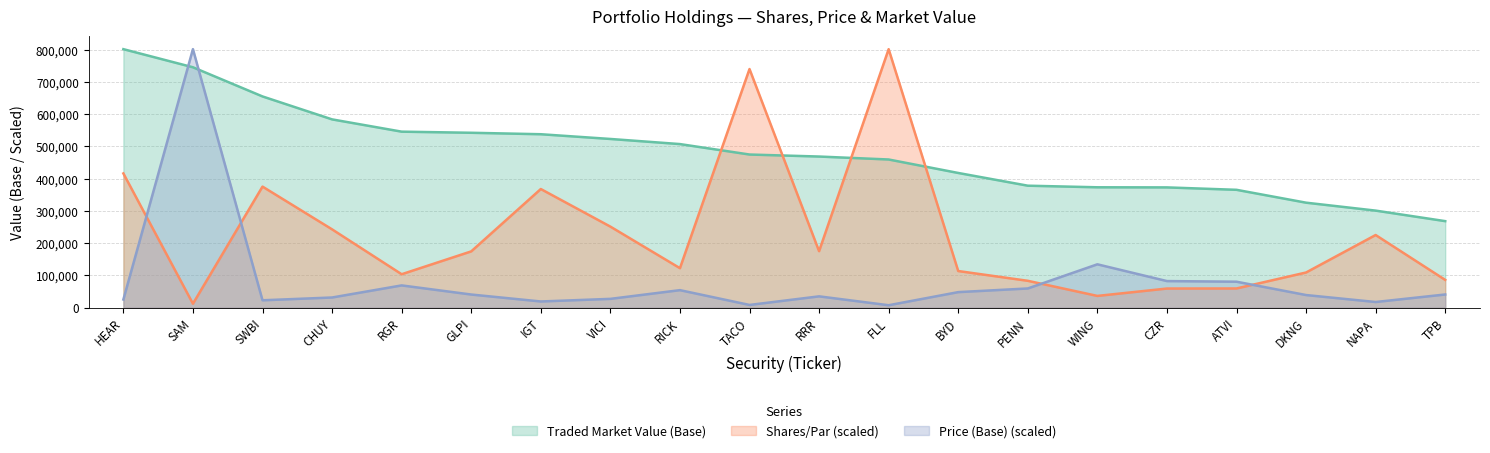

The Price (Base) series shows 5528.3 at TACO. True or false?

False